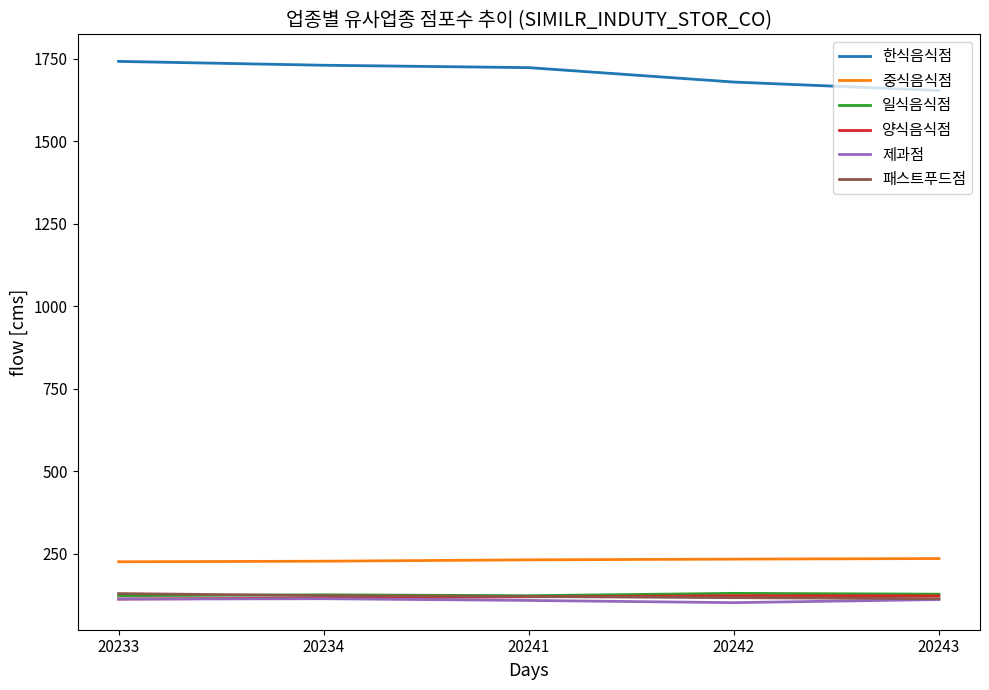

What is the difference between the 양식음식점 values at 20234 and 20243?

6.6